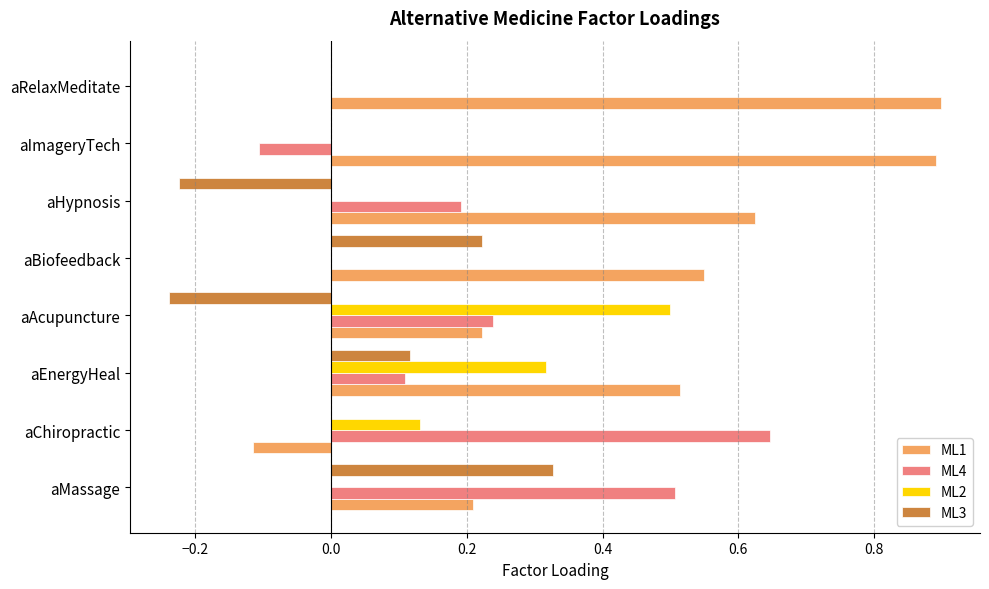

At which label is ML1 closest to 0?

aChiropractic